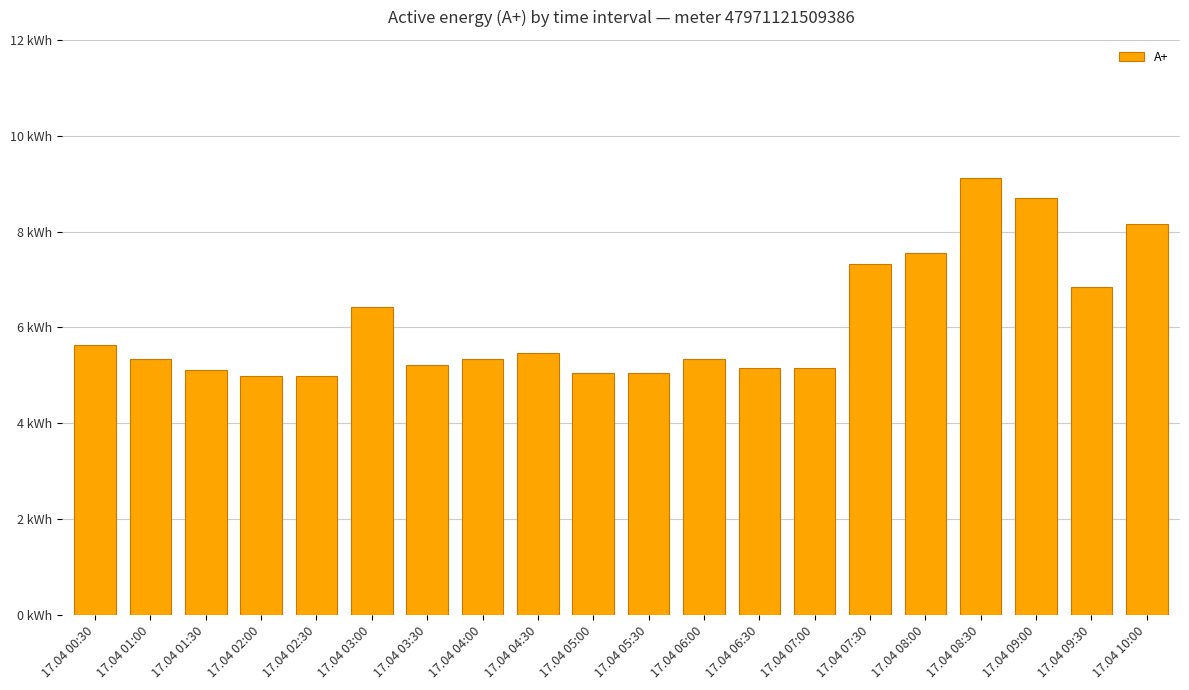

Are the bars horizontal?

No